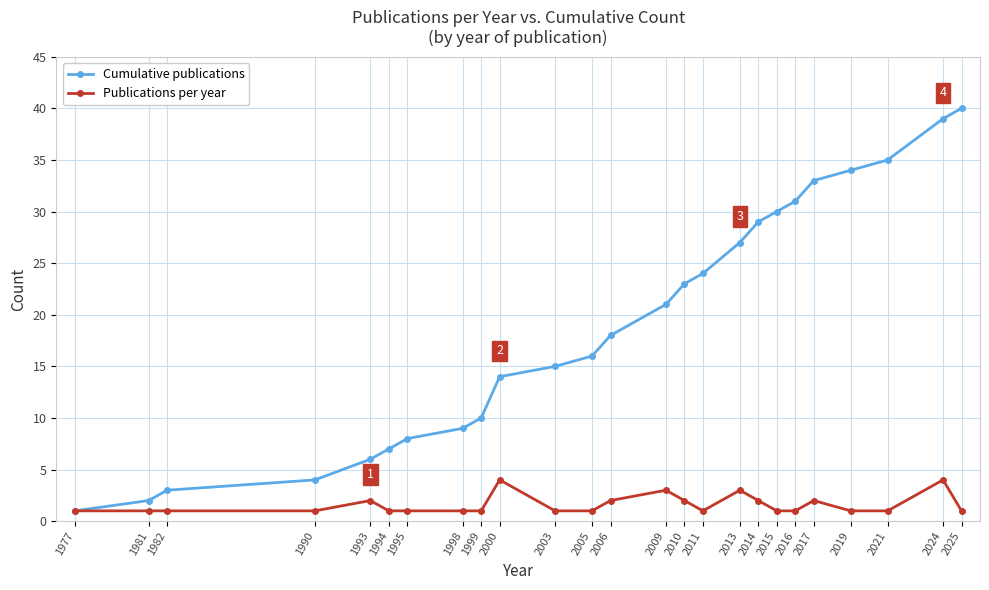

The value of Publications per year at 1998 is 1. True or false?

True